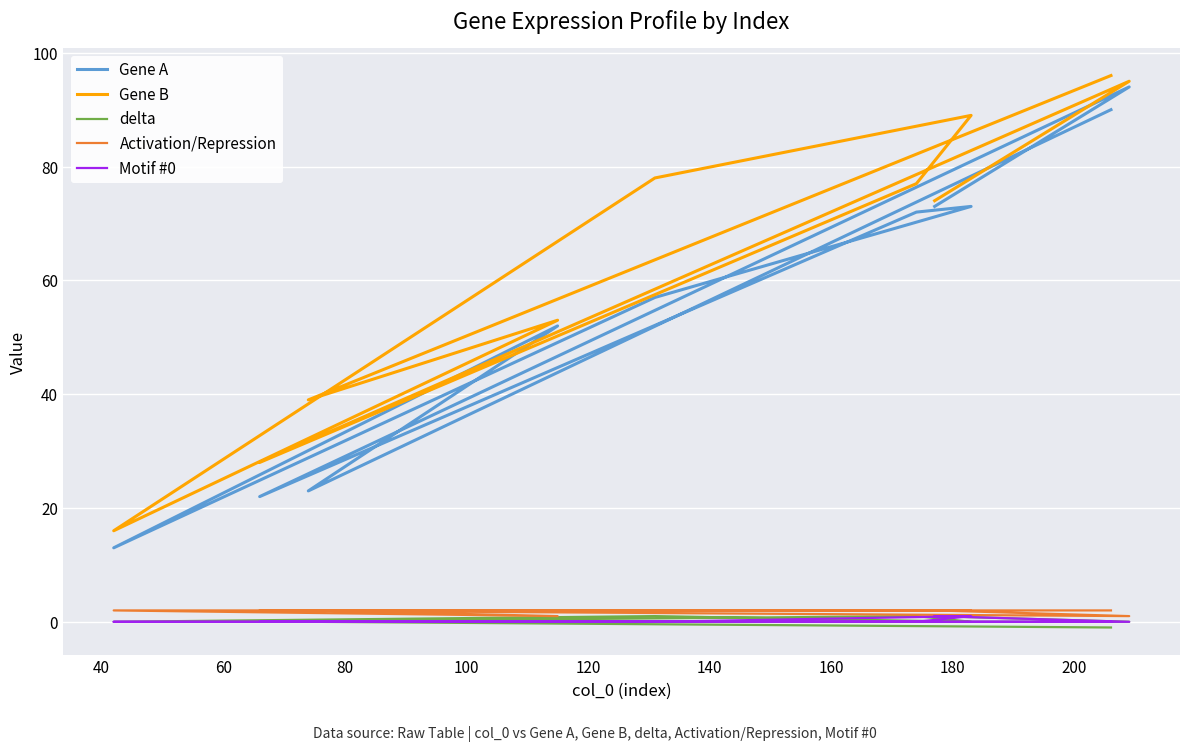

Is this an area chart (filled region under the line)?

No